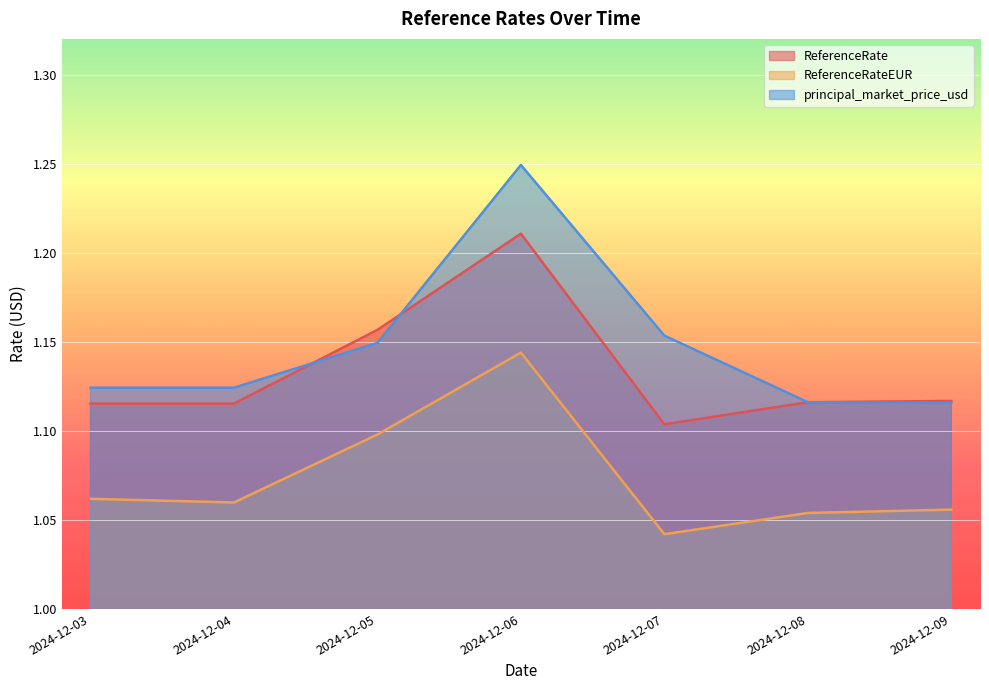

True or false: principal_market_price_usd and ReferenceRateEUR intersect in this chart.

False